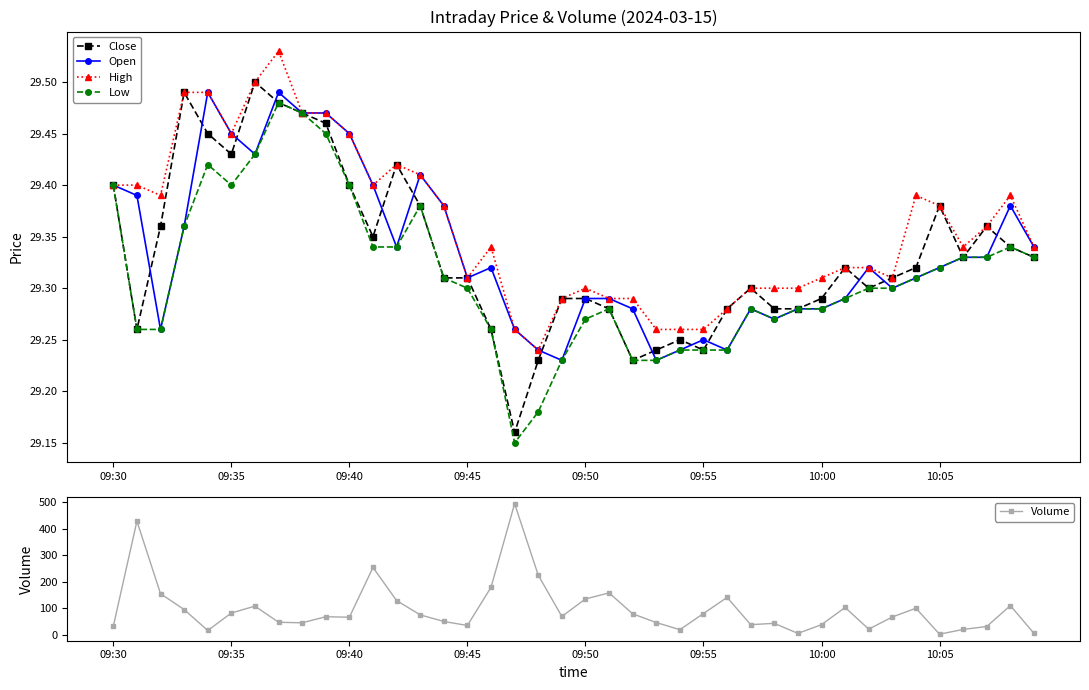

True or false: High and Low cross at least once.

False